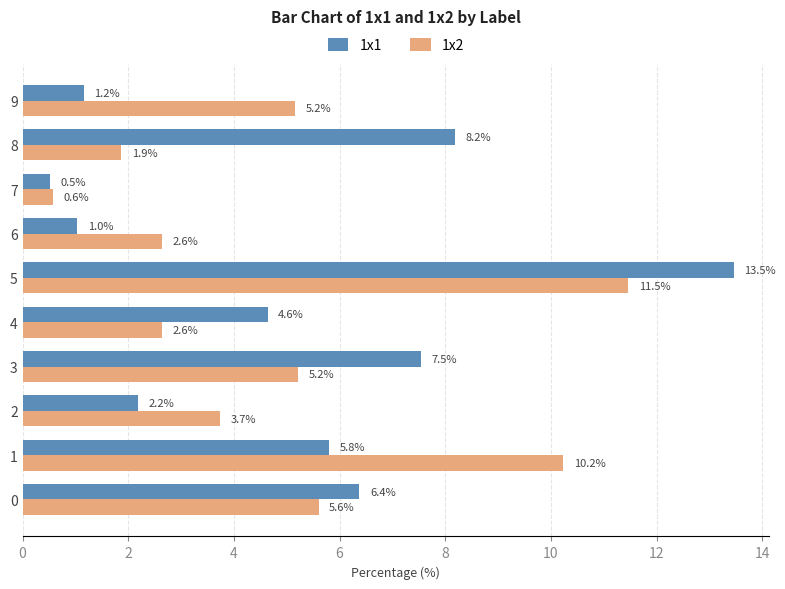

Is it true that 1x1 equals 1.2 at 9?

True